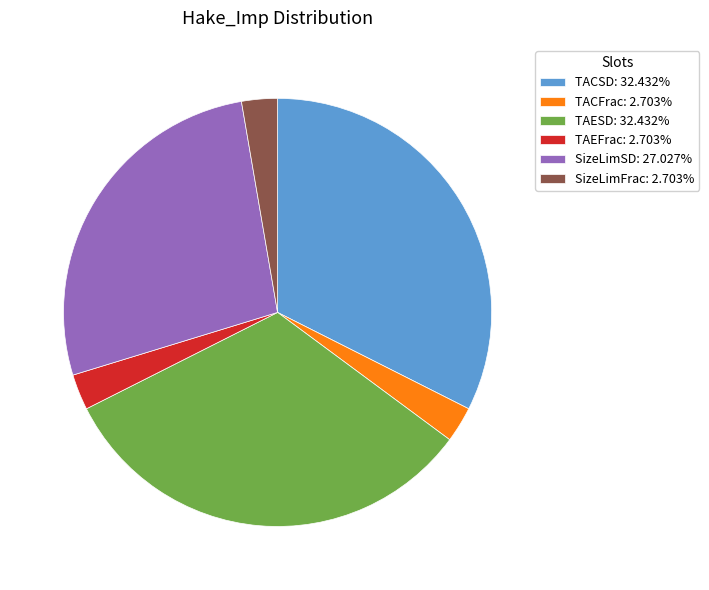

The TACSD slice represents 32% of the pie. True or false?

True